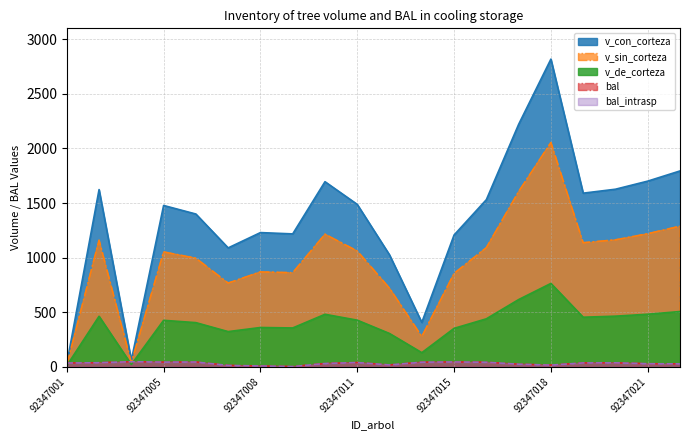

At 92347015, list the series in order from largest to smallest.

v_con_corteza, v_sin_corteza, v_de_corteza, bal, bal_intrasp